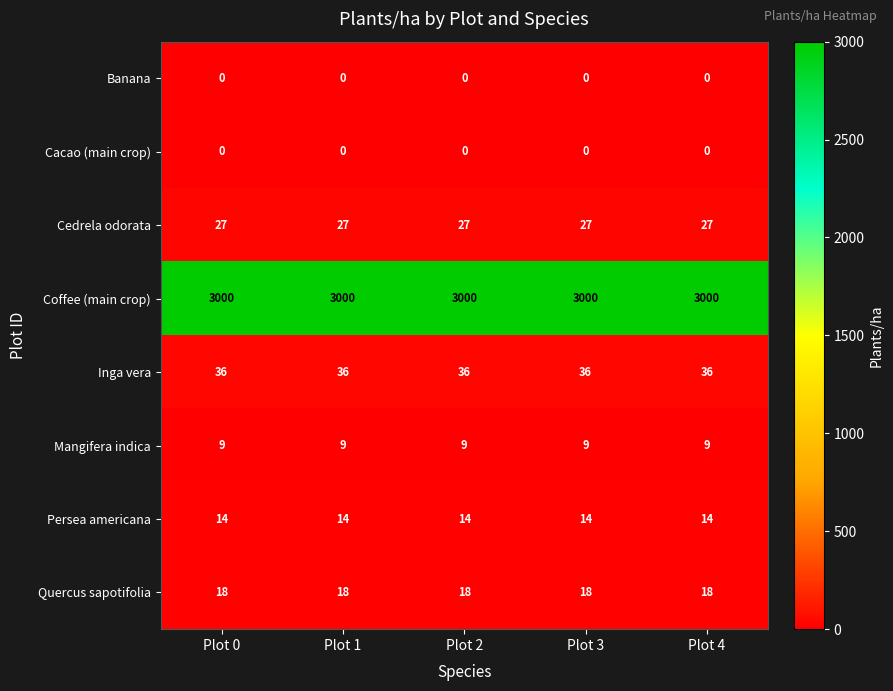

Which series has the largest total across all categories?

Coffee (main crop)